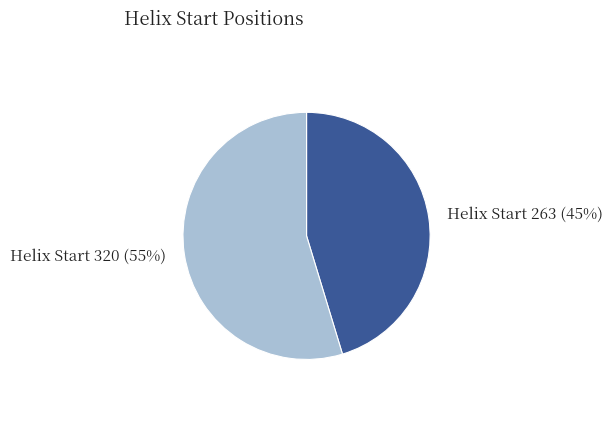

Is there any slice that represents more than half of the pie?

Yes